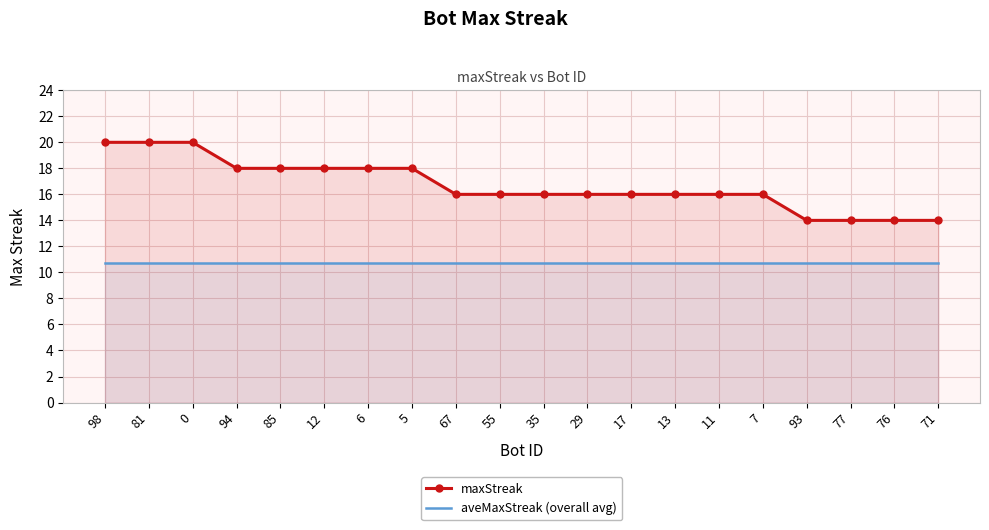

What is the sum of all aveMaxStreak (overall avg) values?

215.0